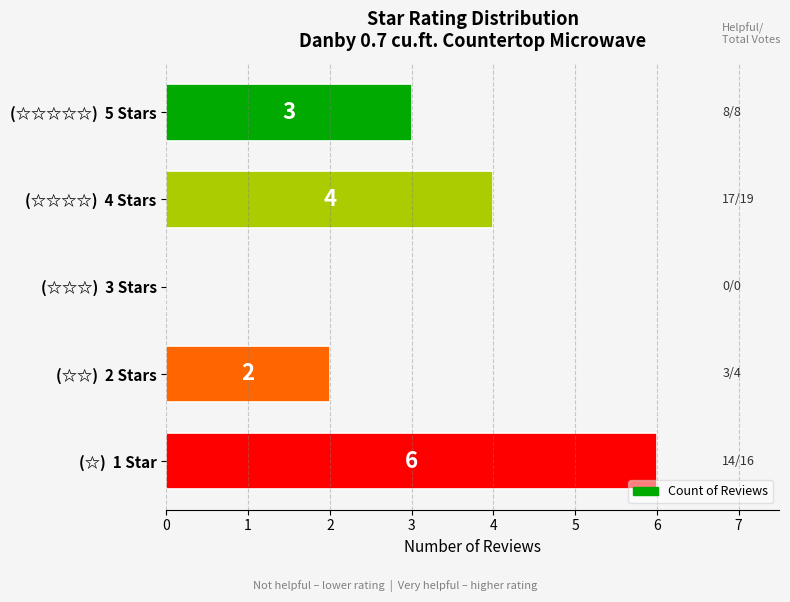

What is the average value?

3